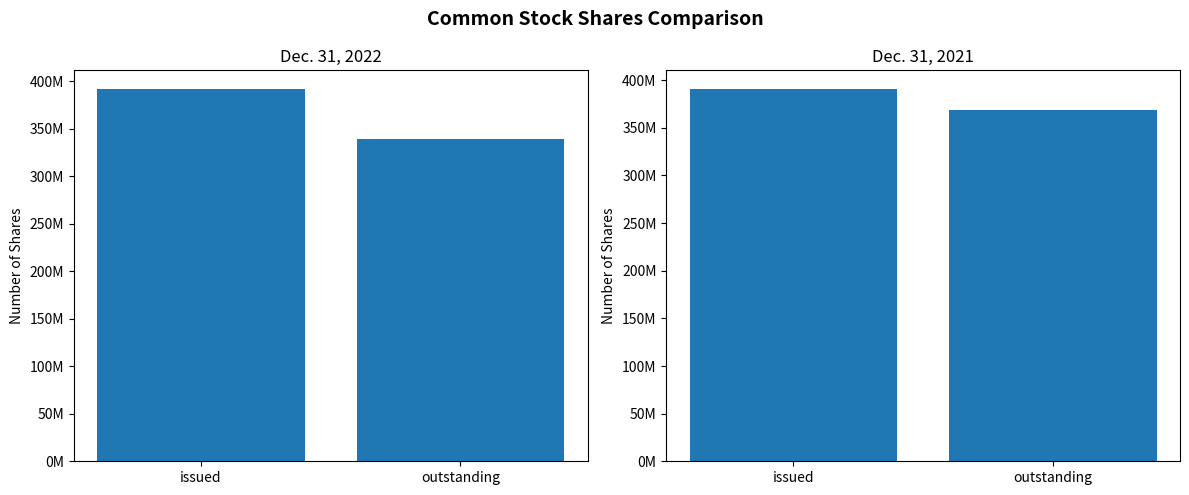

Which series has the widest spread of values?

Dec. 31, 2022